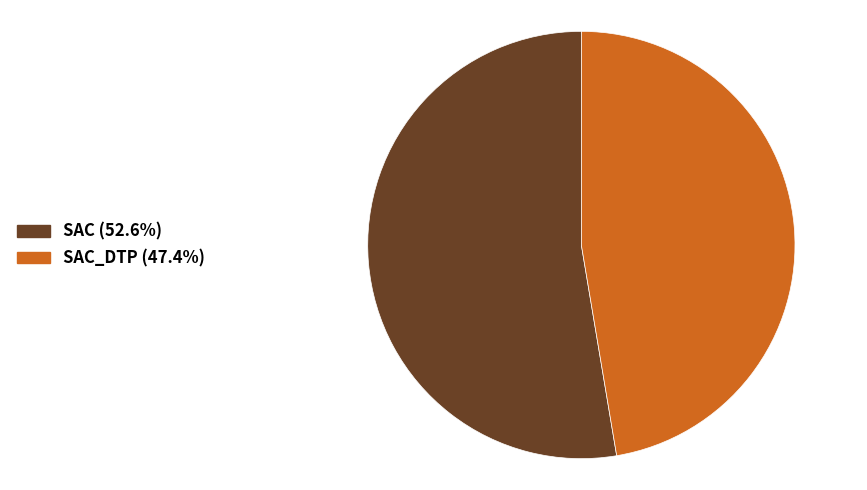

Does any single category account for the majority?

Yes